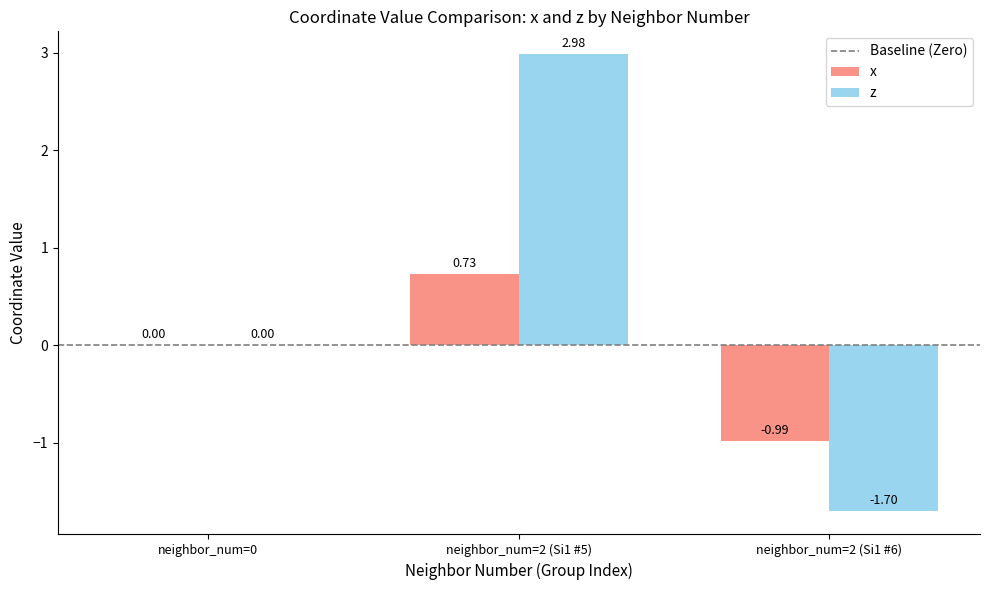

What is the total value across all series at neighbor_num=2 (Si1 #5)?

3.7